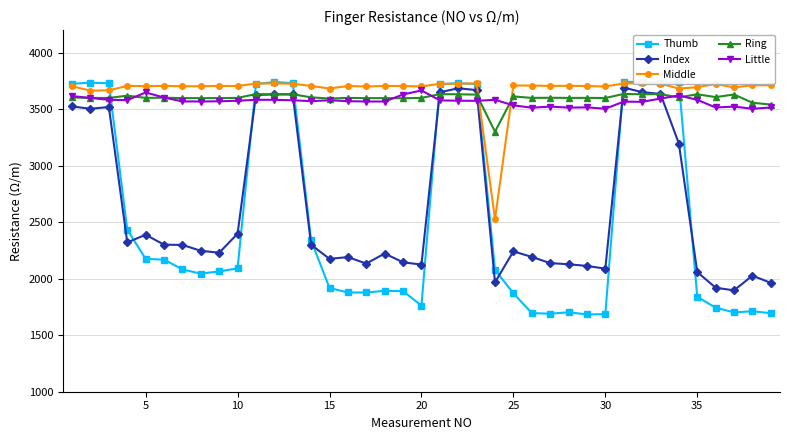

True or false: Middle and Index cross at least once.

False